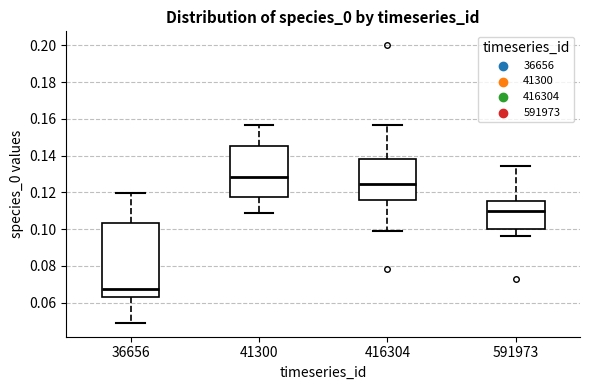

Which box's median line is the lowest?

36656